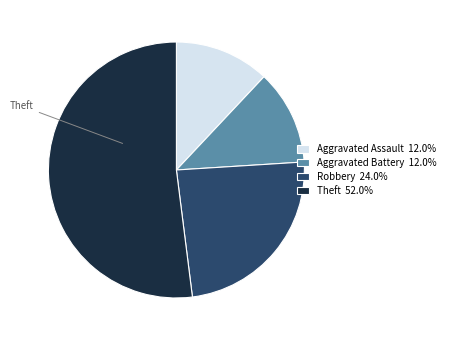

How many slices are in this pie chart?

4